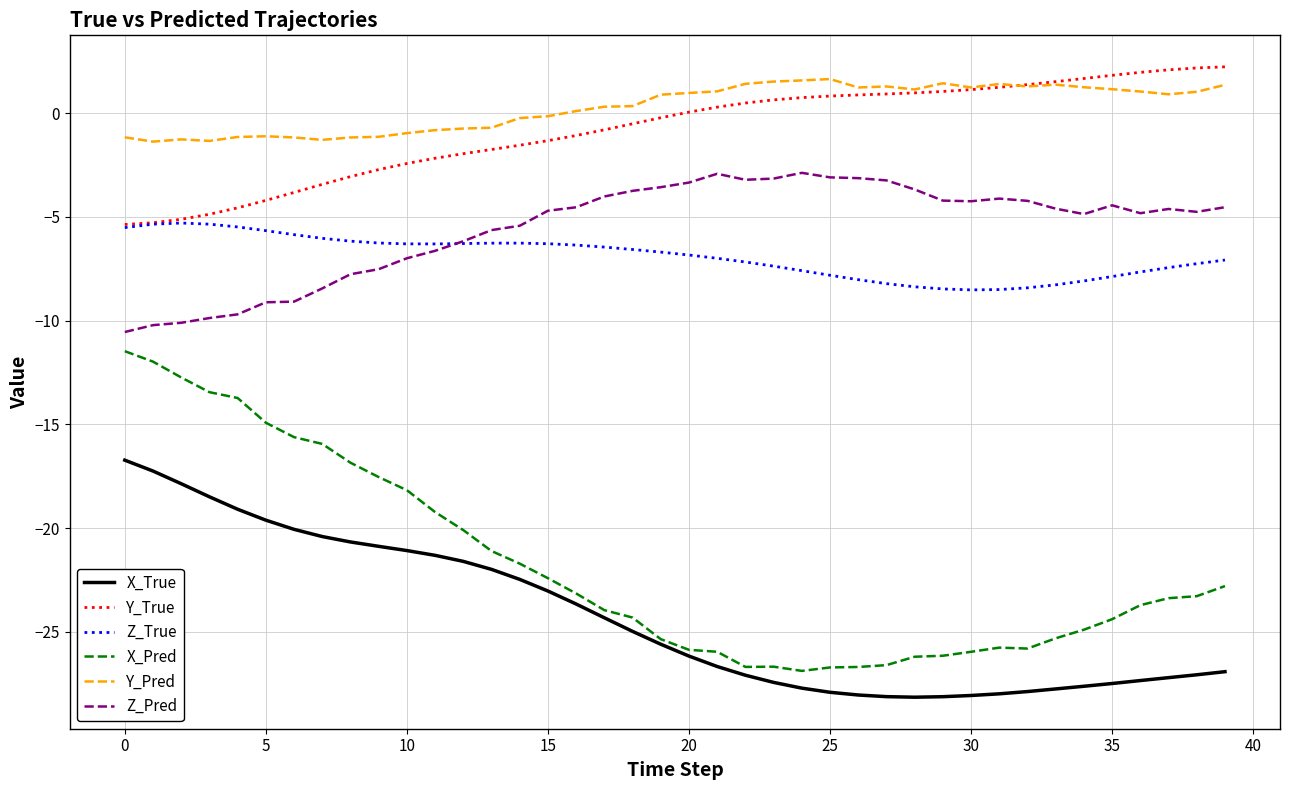

Is this an area chart (filled region under the line)?

No